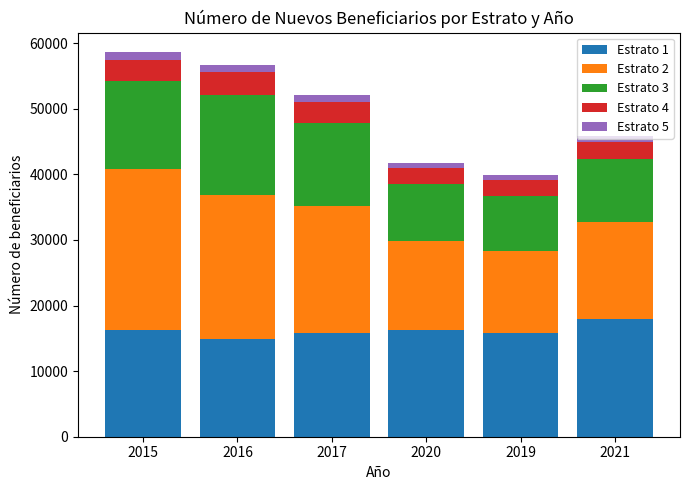

Is it true that Estrato 1 equals 11022 at 2015?

False